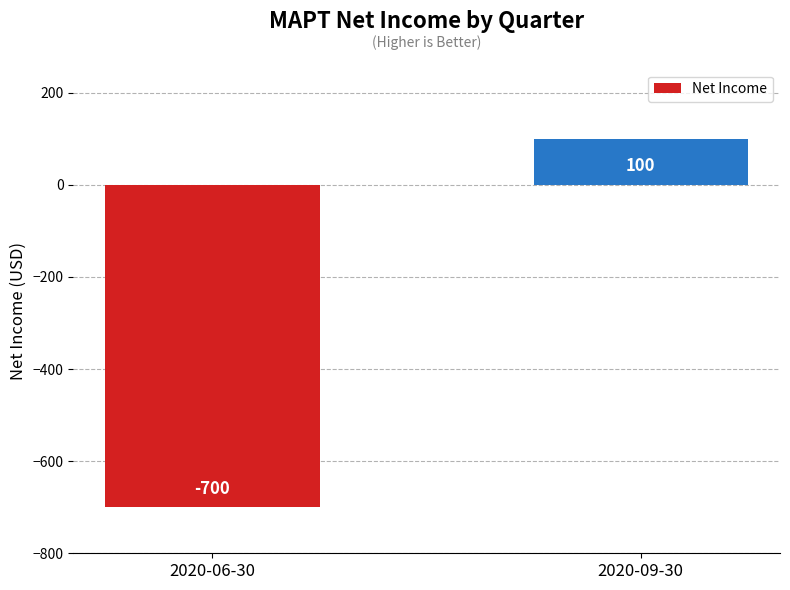

What is the average value?

-300